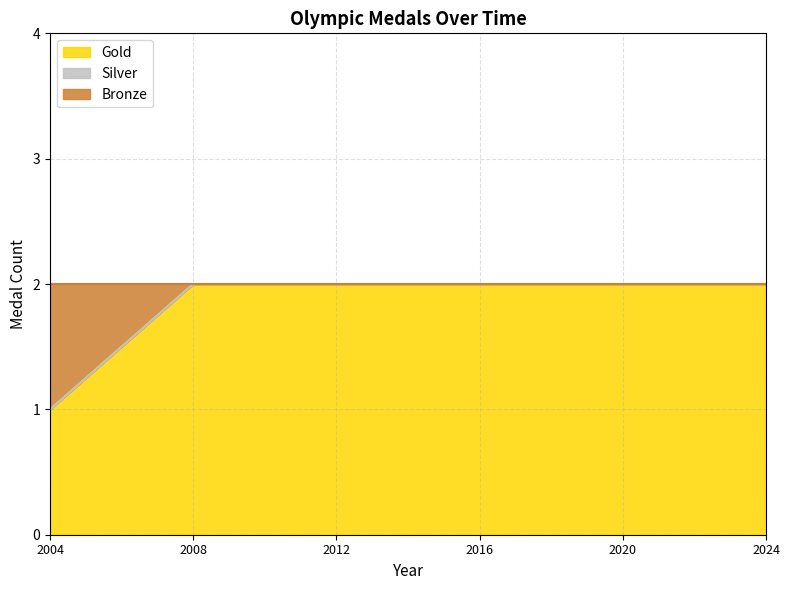

What is the difference between the maximum and minimum values in the Gold series?

1